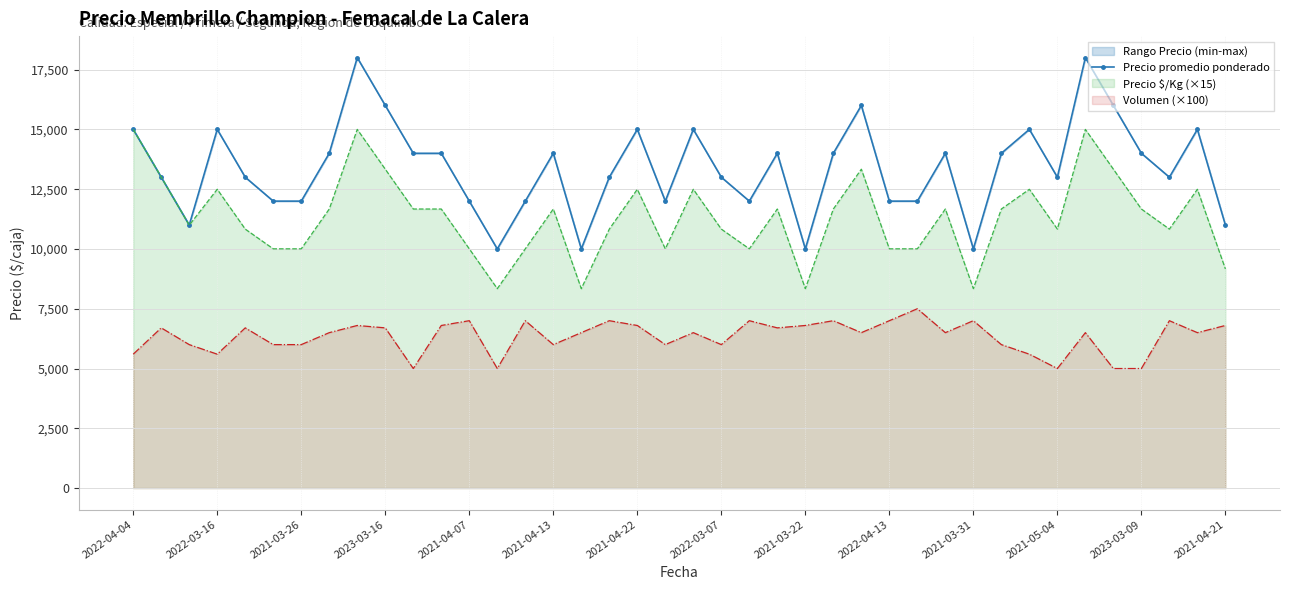

At which label does the data first exceed 14000?

2022-04-04